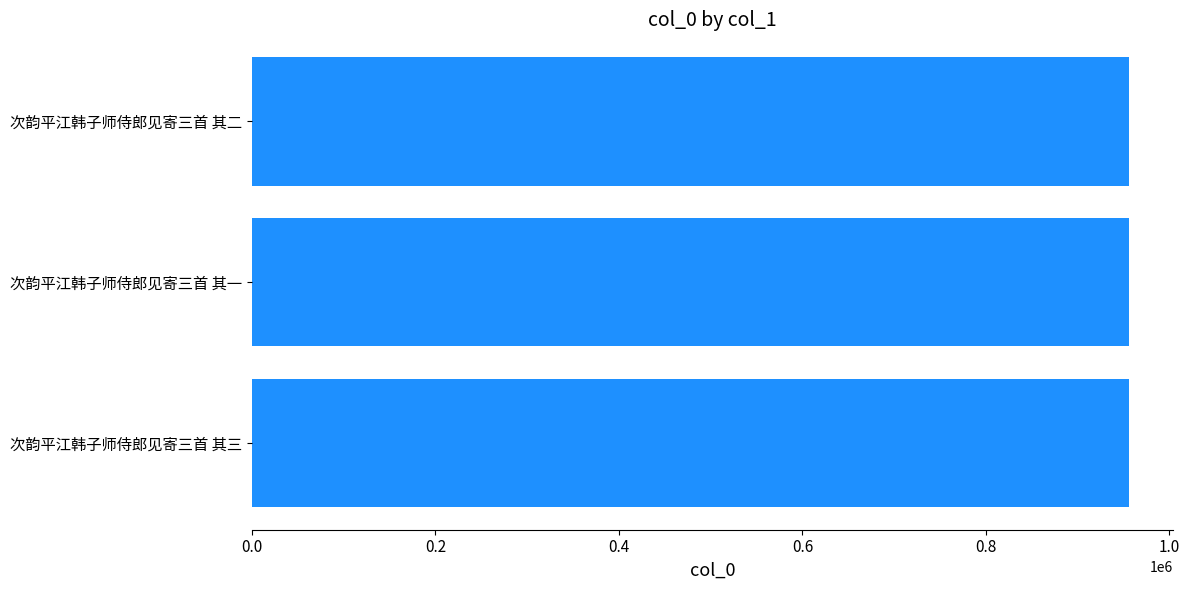

What is the sum of the values at 次韵平江韩子师侍郎见寄三首 其三 and 次韵平江韩子师侍郎见寄三首 其二?

1912959